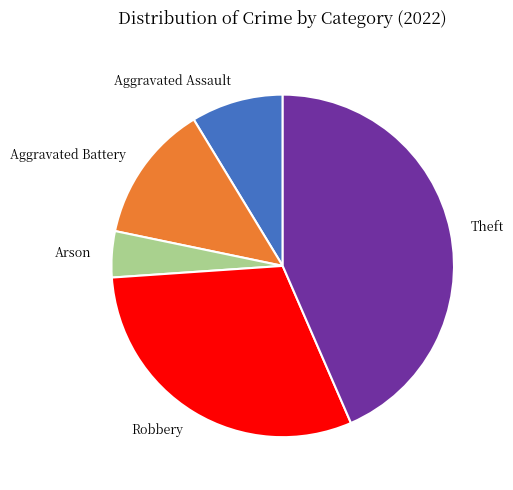

Is it true that Robbery is 16% of the pie?

False